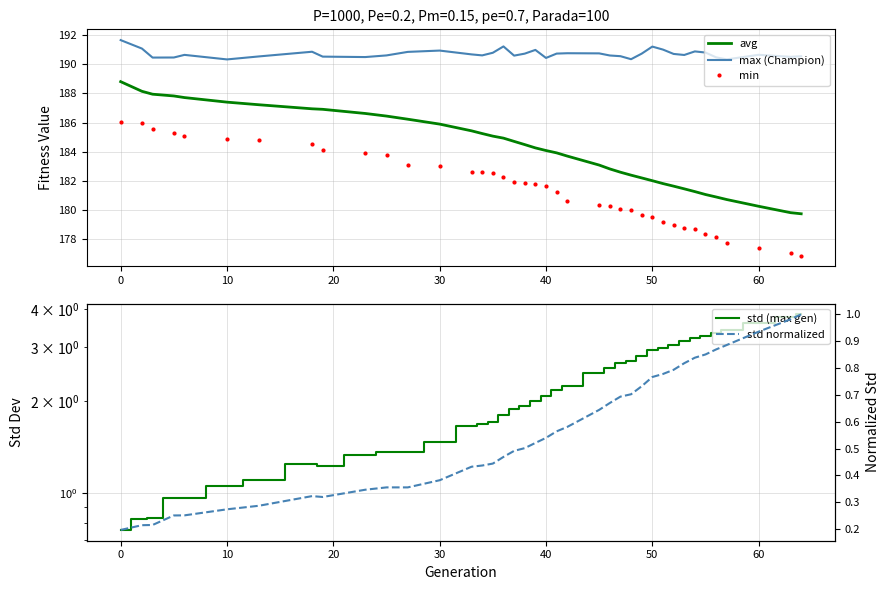

Reading left to right, what are all the values shown in this chart?

avg: 188.8	188.1	187.9	187.8	187.7	187.4	187.2	186.9	186.9	186.6	186.4	186.2	185.9	185.4	185.2	185.1	184.9	184.7	184.5	184.3	184.1	183.9	183.7	183.1	182.8	182.6	182.4	182.2	182.0	181.8	181.6	181.5	181.3	181.1	180.9	180.7	180.3	179.8	179.7
max (Champion): 191.7	191.1	190.5	190.5	190.6	190.3	190.5	190.9	190.5	190.5	190.6	190.9	190.9	190.7	190.6	190.8	191.2	190.6	190.7	191.0	190.4	190.7	190.8	190.8	190.6	190.6	190.4	190.7	191.2	191.0	190.7	190.6	190.9	190.8	190.5	190.3	190.7	190.5	190.6
min: 186.0	186.0	185.6	185.3	185.1	184.9	184.8	184.5	184.1	183.9	183.8	183.1	183.0	182.6	182.6	182.5	182.3	181.9	181.9	181.8	181.7	181.3	180.6	180.4	180.3	180.1	180.0	179.7	179.5	179.2	179.0	178.8	178.7	178.4	178.2	177.7	177.4	177.1	176.9
std (max gen): 0.8	0.8	0.8	1.0	1.0	1.1	1.1	1.2	1.2	1.3	1.4	1.4	1.5	1.7	1.7	1.7	1.8	1.9	1.9	2.0	2.1	2.2	2.2	2.5	2.6	2.7	2.7	2.8	3.0	3.0	3.1	3.1	3.2	3.3	3.3	3.4	3.6	3.8	3.9
std normalized: 0.2	0.2	0.2	0.3	0.3	0.3	0.3	0.3	0.3	0.3	0.4	0.4	0.4	0.4	0.4	0.4	0.5	0.5	0.5	0.5	0.5	0.6	0.6	0.6	0.7	0.7	0.7	0.7	0.8	0.8	0.8	0.8	0.8	0.9	0.9	0.9	0.9	1.0	1.0